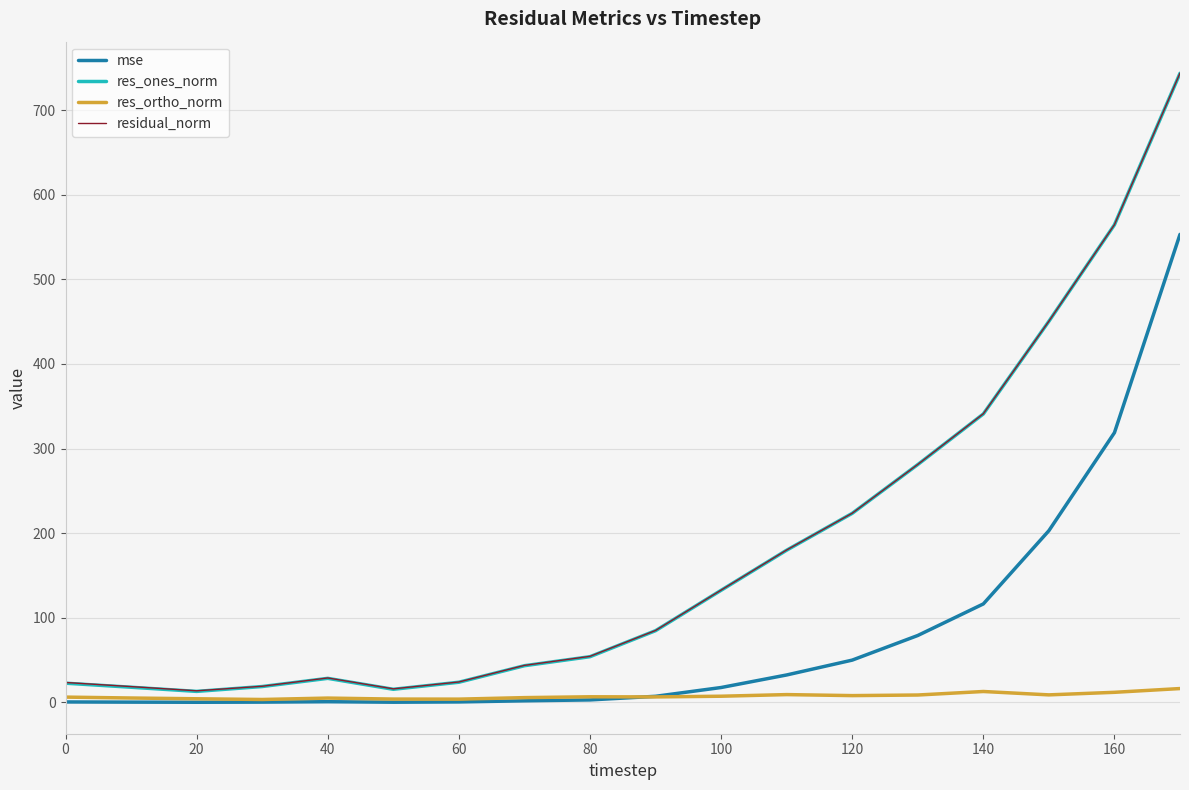

What is the greatest value displayed?

743.8